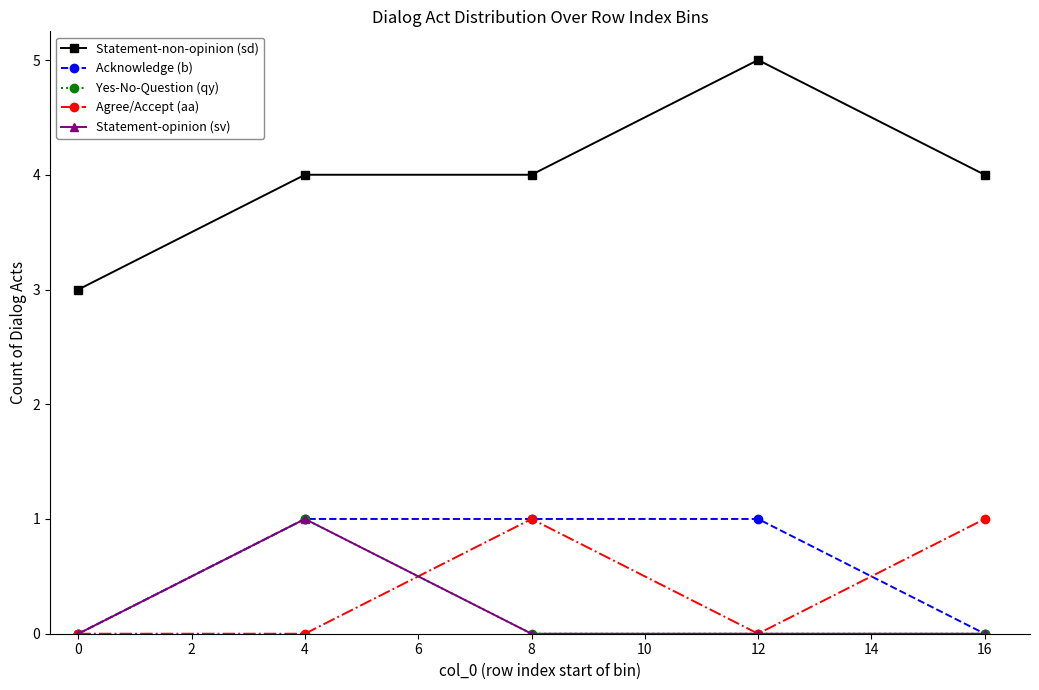

Reading left to right, list all the values displayed in this chart.

Statement-non-opinion (sd): 3	4	4	5	4
Acknowledge (b): 0	1	1	1	0
Yes-No-Question (qy): 0	1	0	0	0
Agree/Accept (aa): 0	0	1	0	1
Statement-opinion (sv): 0	1	0	0	0